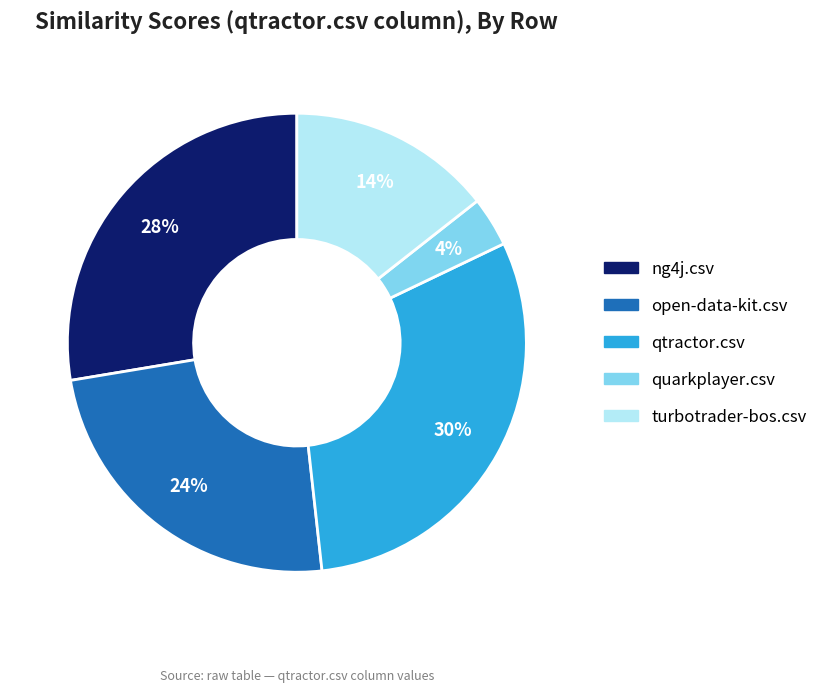

What percentage is the turbotrader-bos.csv slice, to the nearest percent?

14%